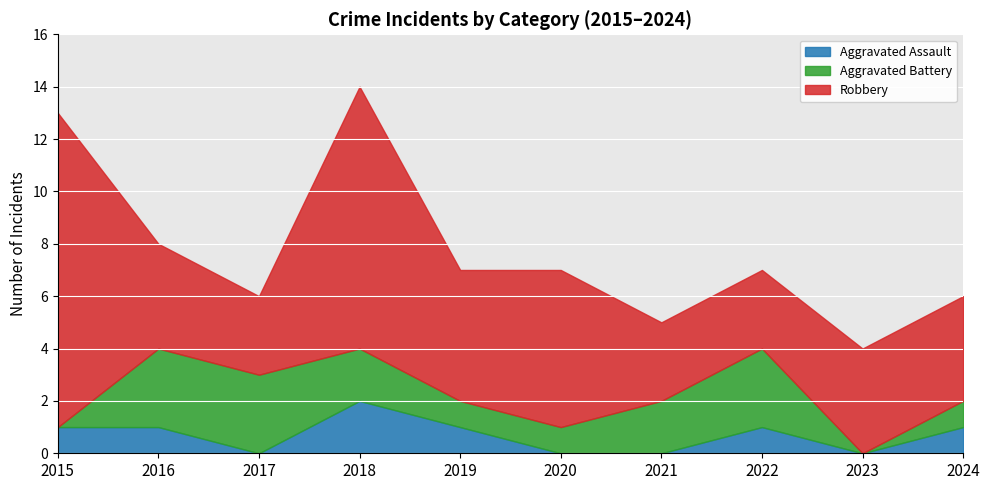

The Robbery series shows 3 at 2015. True or false?

False